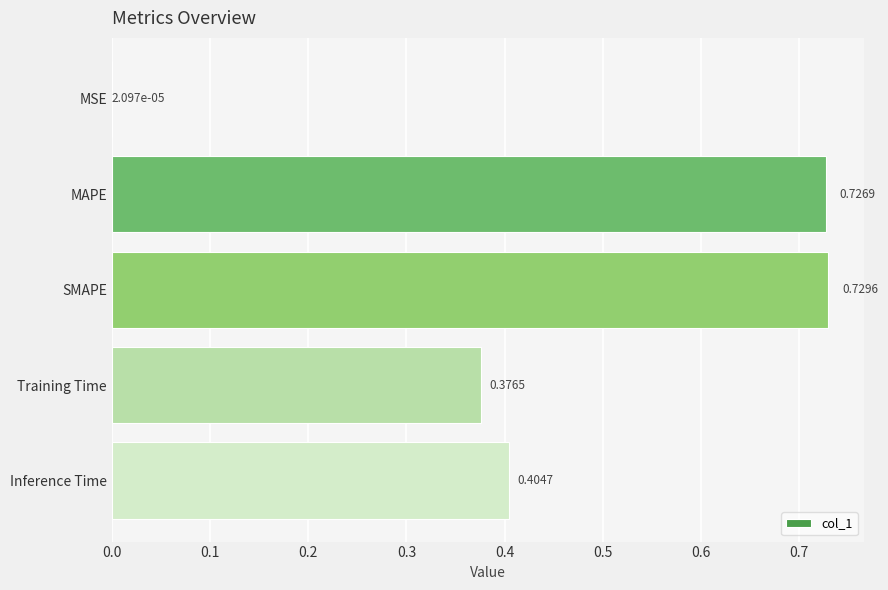

Where is the data nearest to the value 0?

MSE